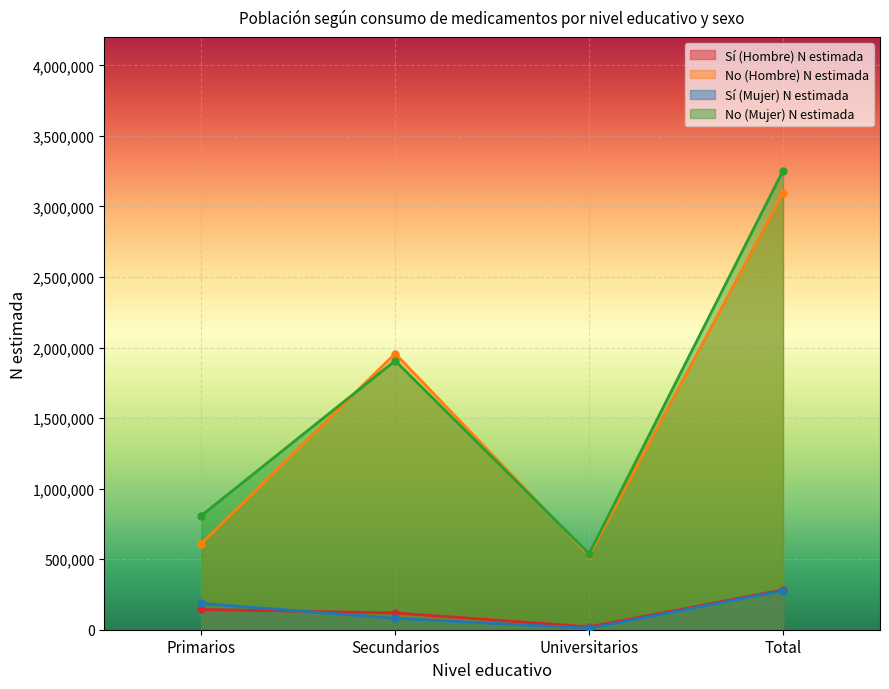

True or false: No (Mujer) N estimada and Sí (Mujer) N estimada cross at least once.

False